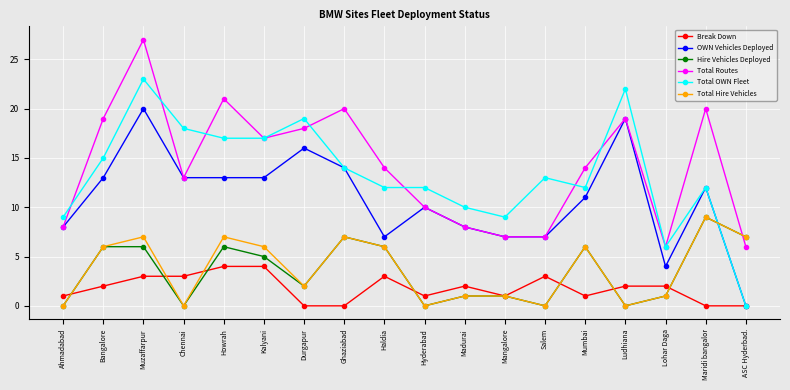

Does the chart display data point markers on the line(s)?

Yes